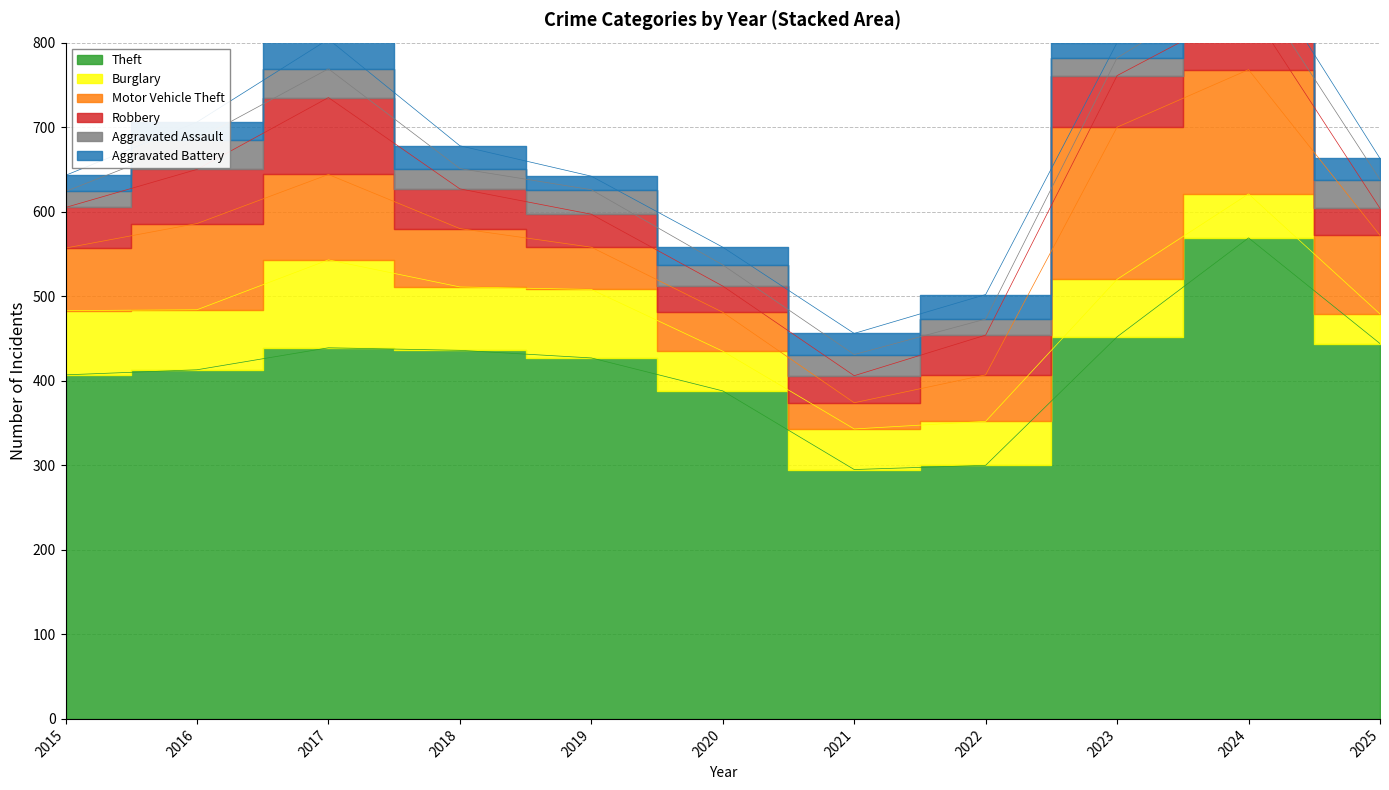

How many lines are shown in the chart?

6